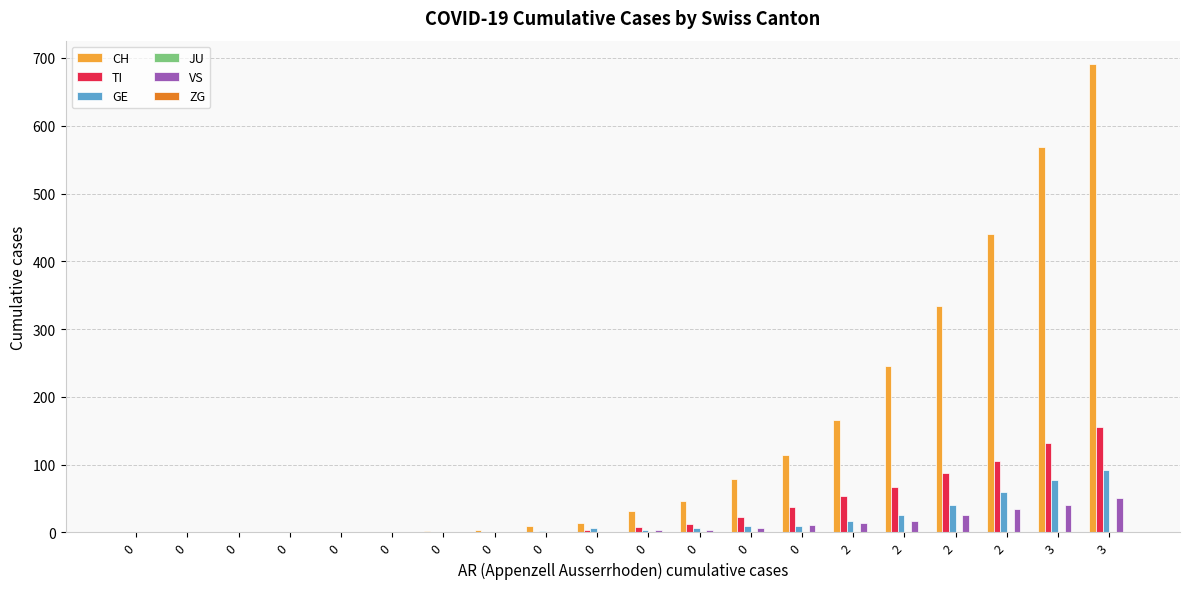

List the series in order of their peak value, highest first.

CH, TI, GE, VS, ZG, JU